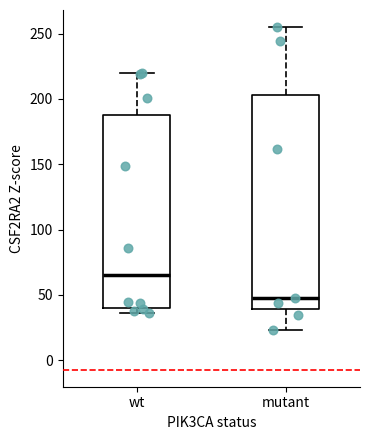

Where is the lower edge of the box for wt on the y-axis? The values are not printed on the chart, so give them approximately, as read against the axis.

40